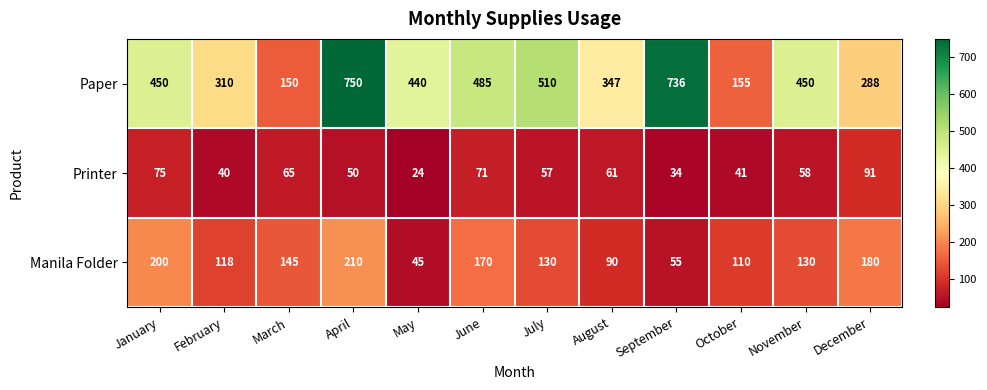

At which label does Printer first exceed 58?

January